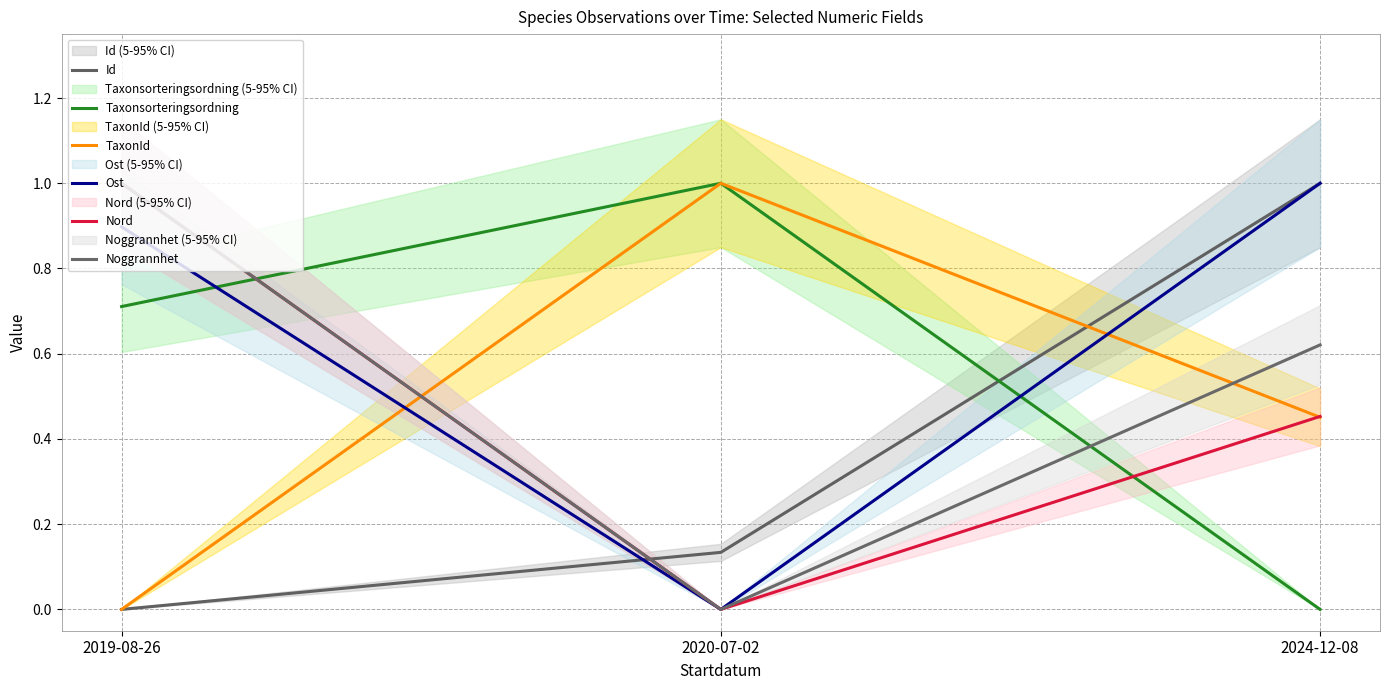

Which label corresponds to the largest value in the chart?

2024-12-08